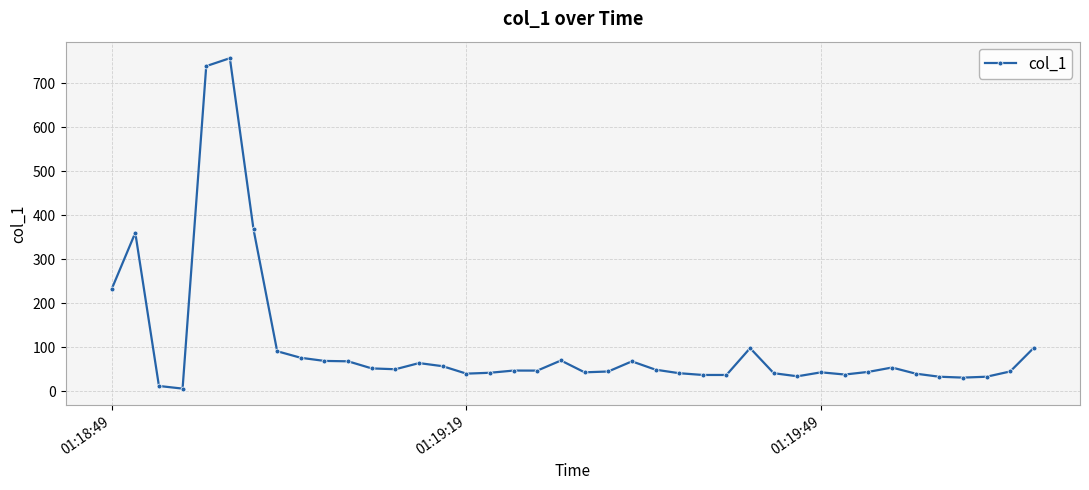

What is the difference between the maximum and minimum values?

750.5